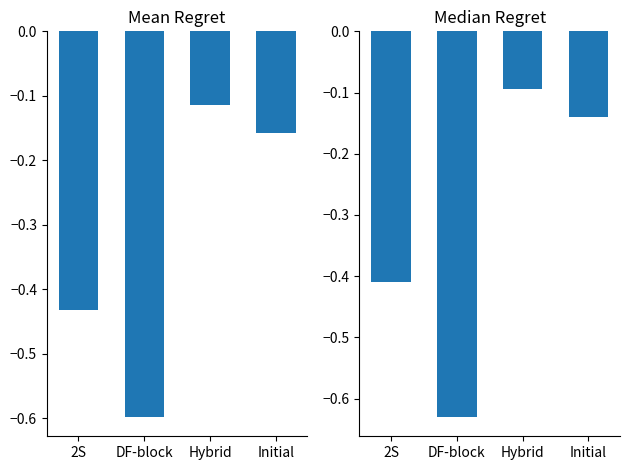

At which category does the chart reach its peak across all series?

Hybrid